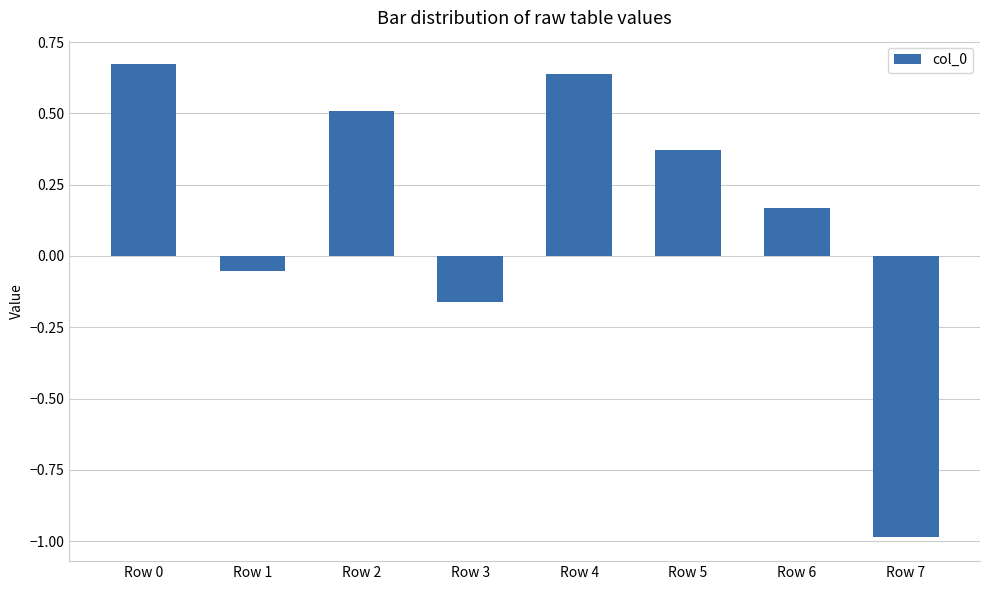

Is it true that the value at Row 6 is 0.1?

False